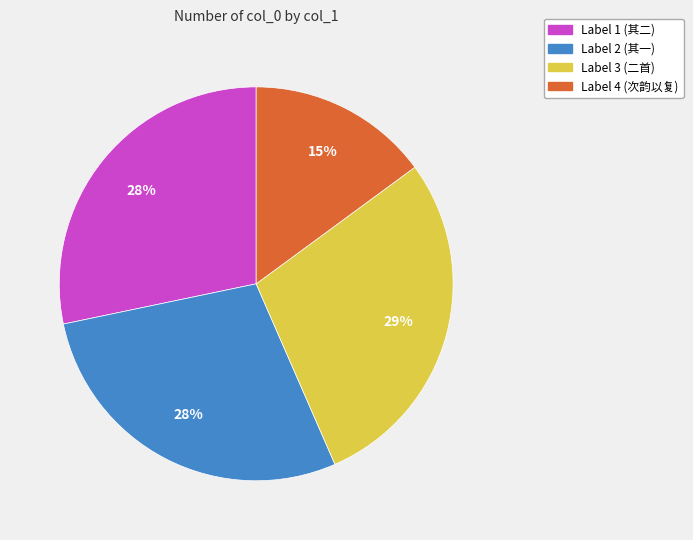

Do Label 1 (其二) and Label 4 (次韵以复) together represent more than half of the pie?

No